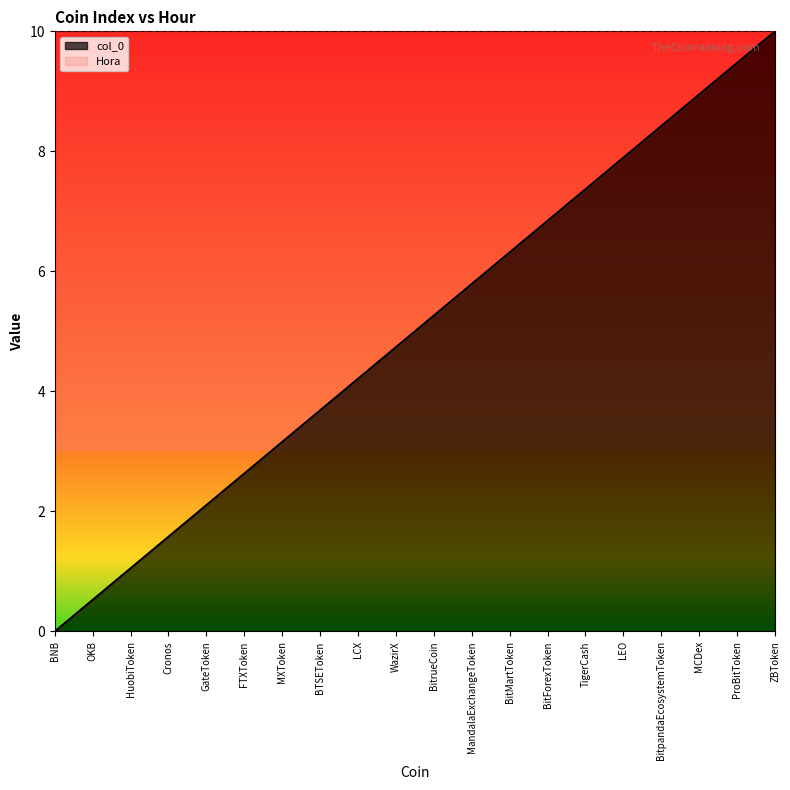

How many lines are shown in the chart?

1